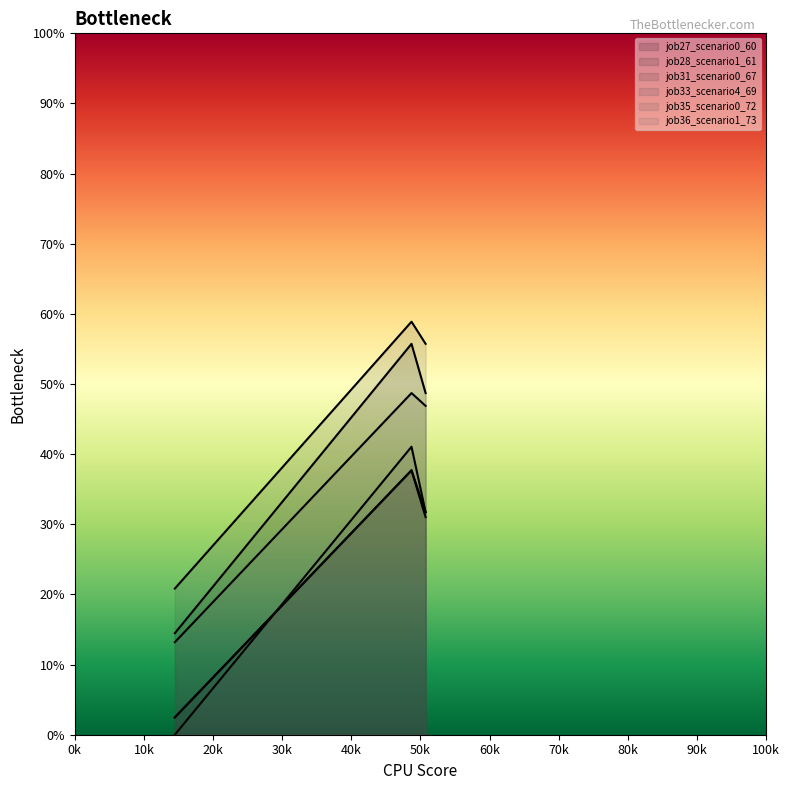

Which series has the largest total across all categories?

job33_scenario4_69